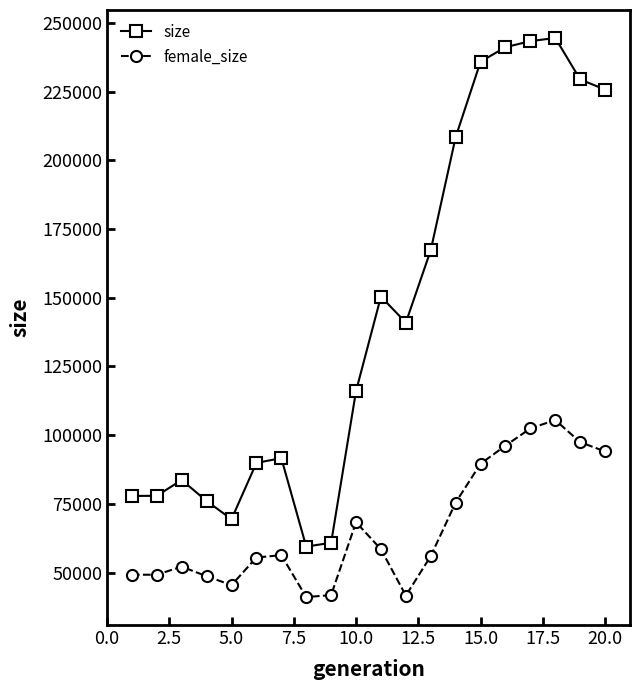

Which series has the largest total across all categories?

size